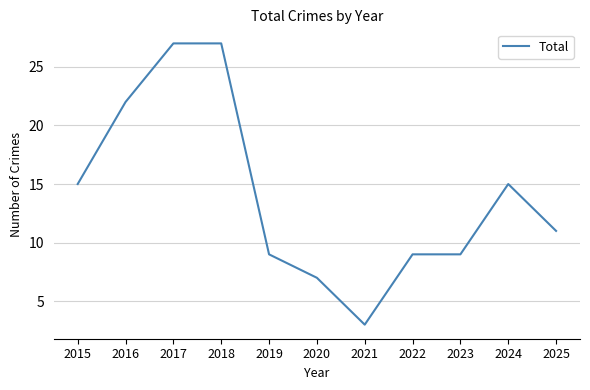

What is the greatest value displayed?

27